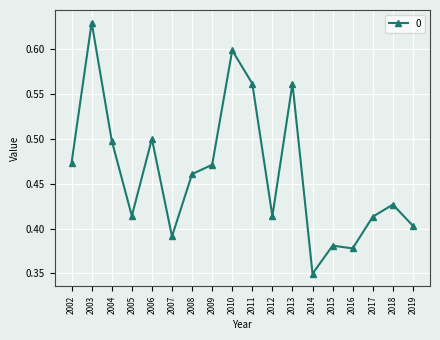

What is the sum of all values?

8.3